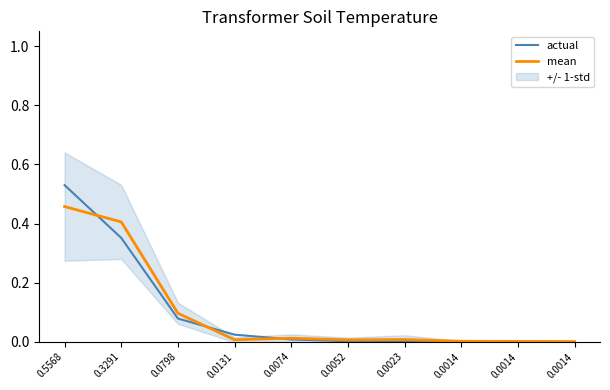

Is this an area chart (filled region under the line)?

No